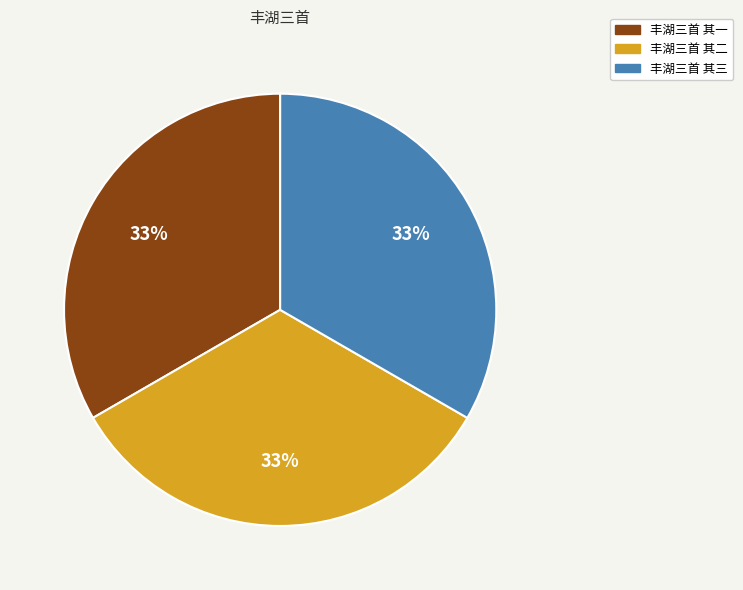

To the nearest percent, what portion does 丰湖三首 其一 represent?

33%